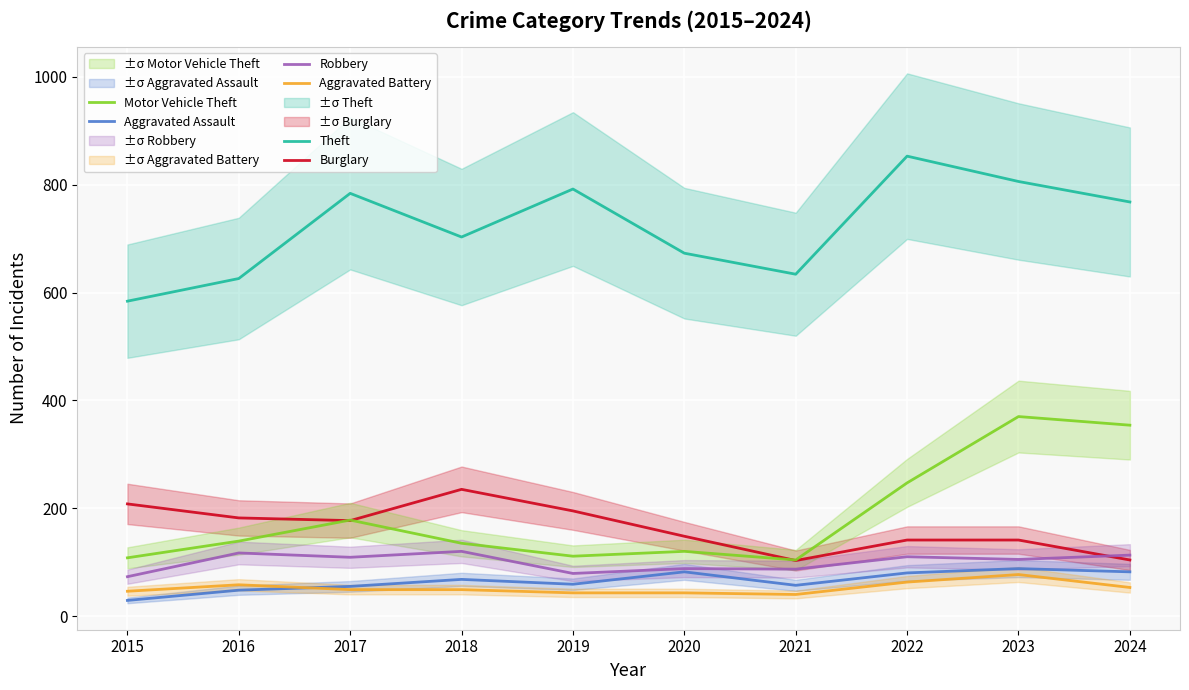

At which label does Aggravated Battery reach its peak?

2023